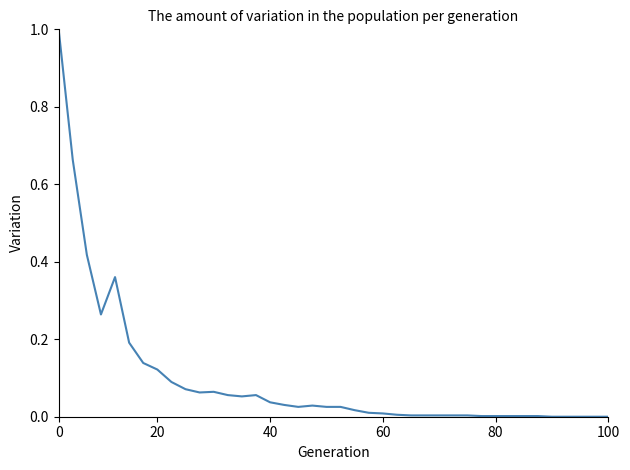

What is the maximum value shown in the chart?

1.0